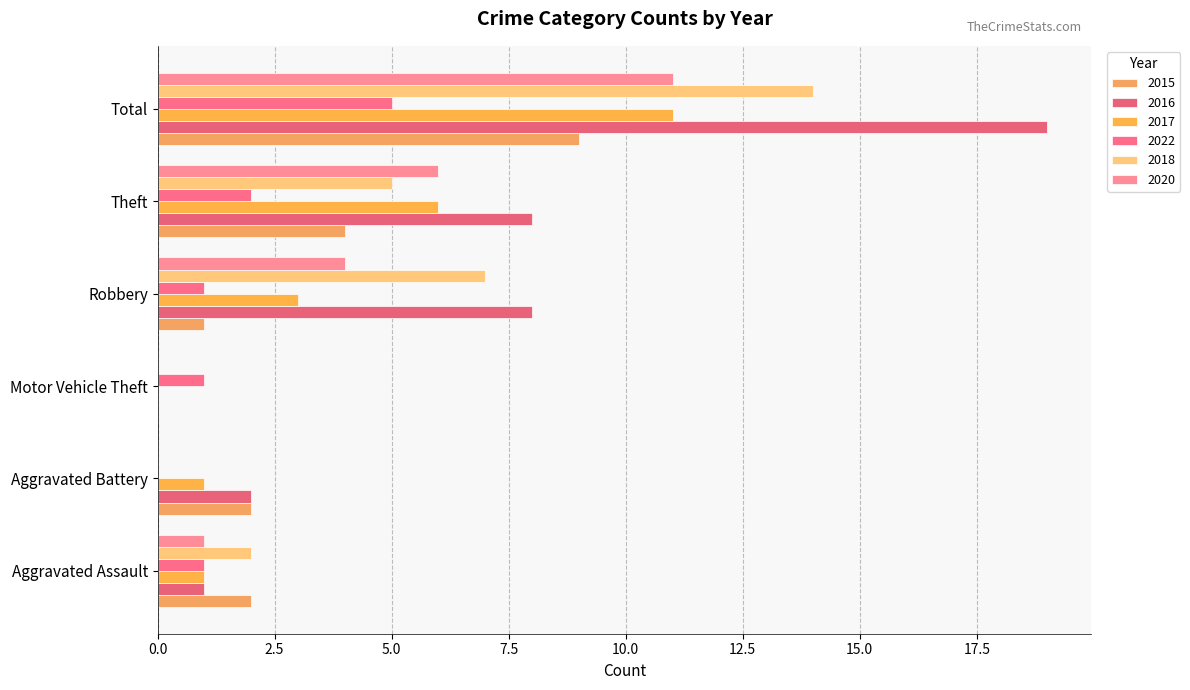

How many values in 2016 are above zero?

5